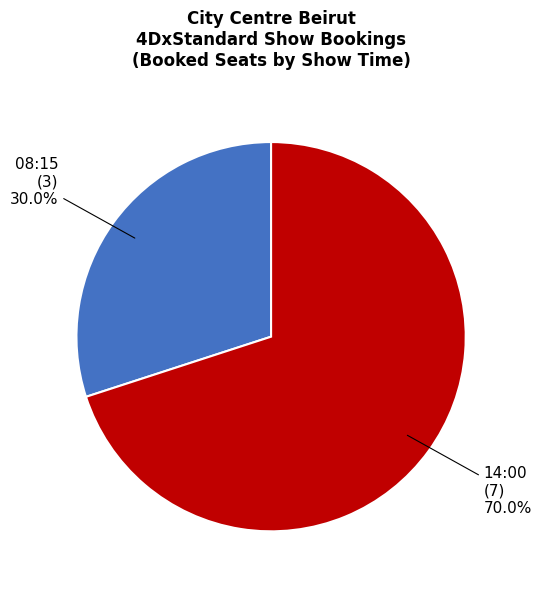

To the nearest percent, what is the combined percentage of 08:15 and 14:00?

100%